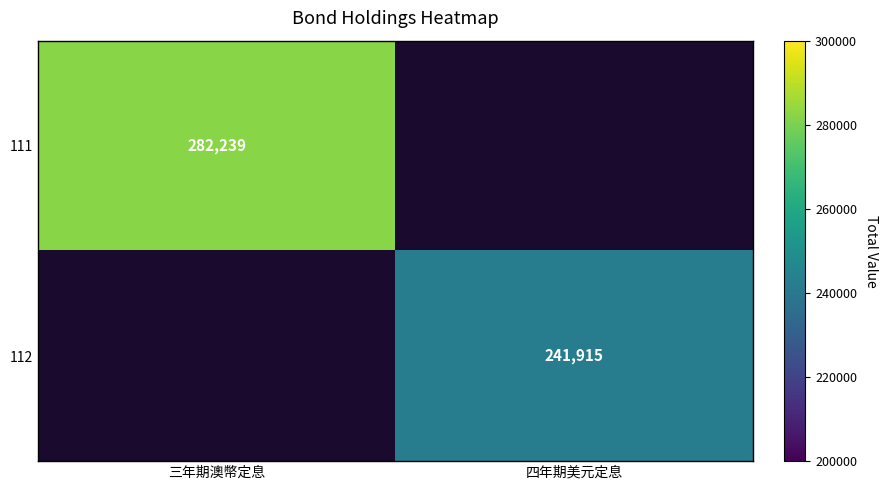

True or false: 112 has a value of 148838 at 四年期美元定息.

False